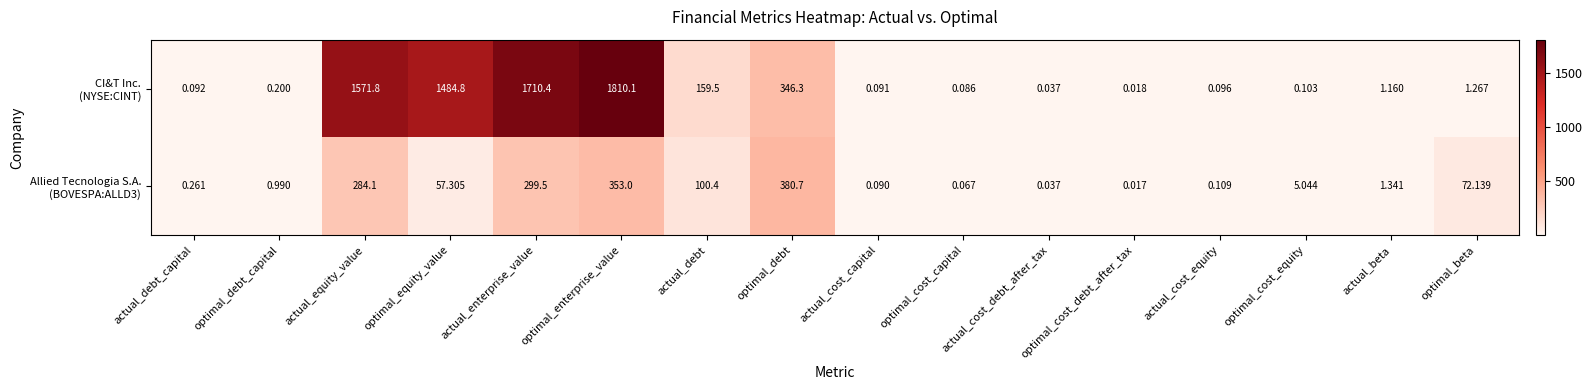

At which category is the sum across all series the highest?

optimal_enterprise_value